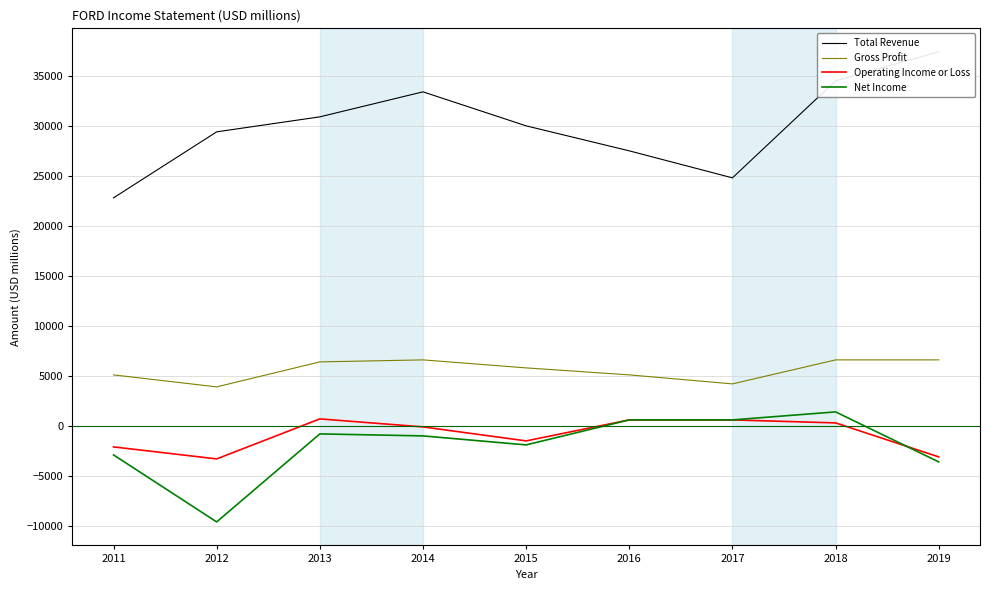

What is the sum of all Total Revenue values?

270700